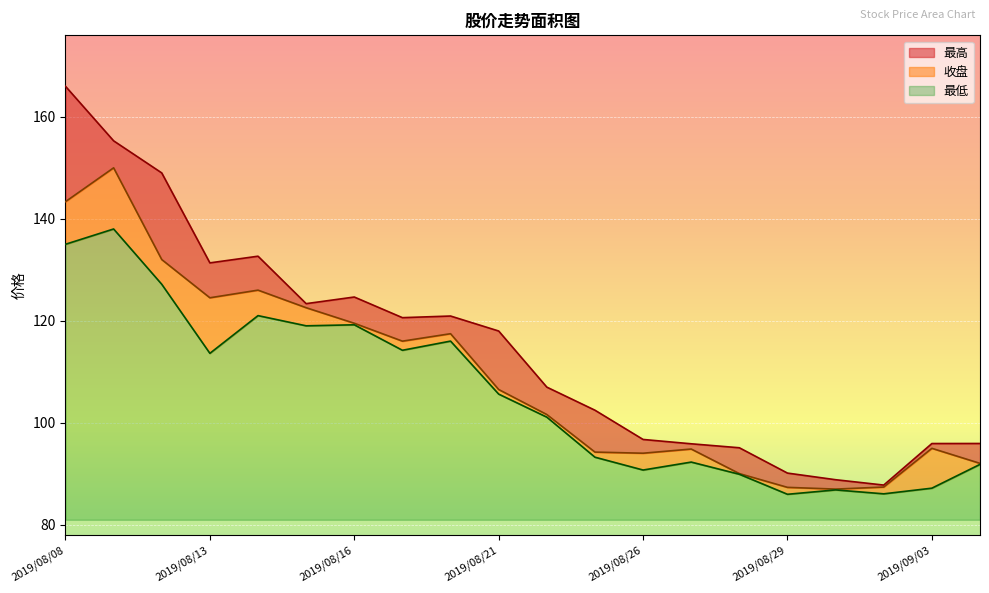

What is the average value of the 收盘 series?

109.1